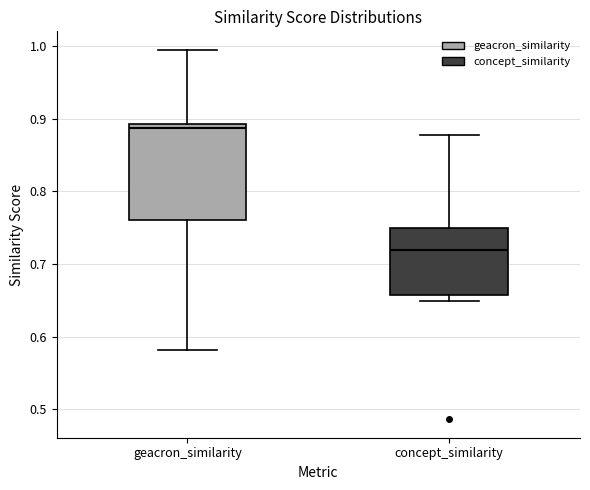

Comparing the boxes themselves (not the whiskers), which one is the tallest?

geacron_similarity